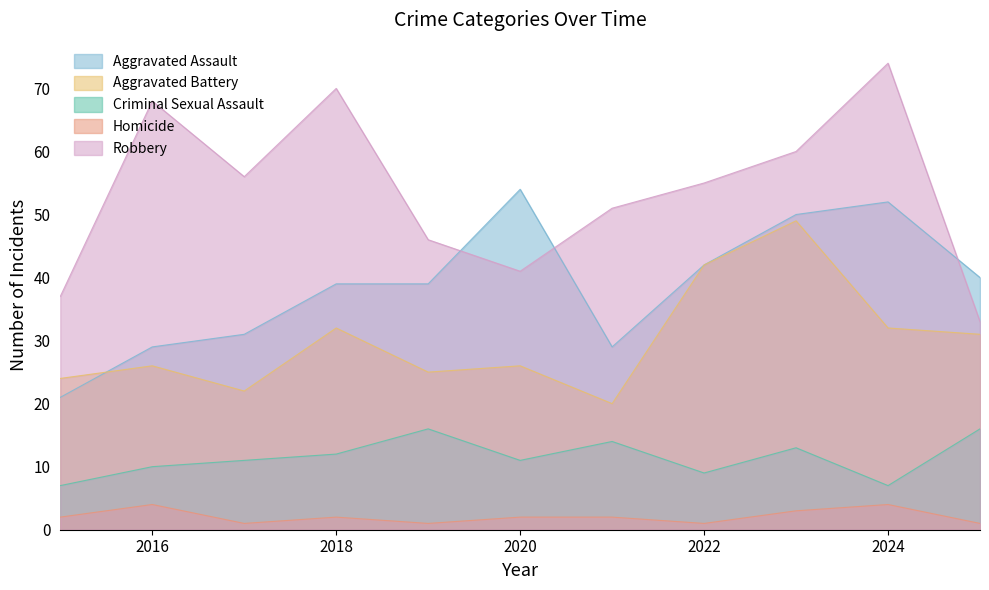

Where is the first local minimum for Criminal Sexual Assault?

2020